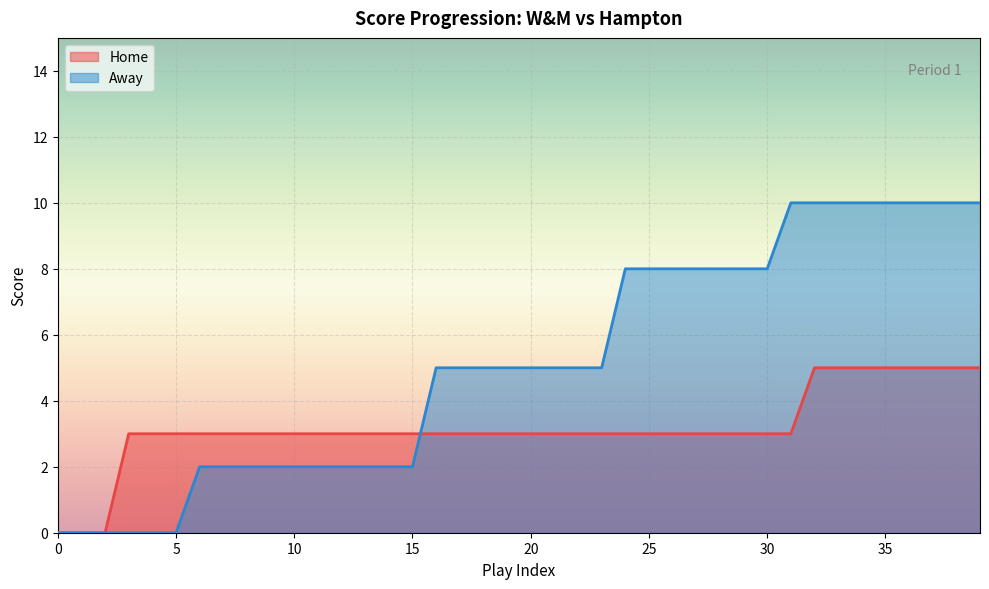

Is the value of Away at 20 greater than the value of Home at 26?

No